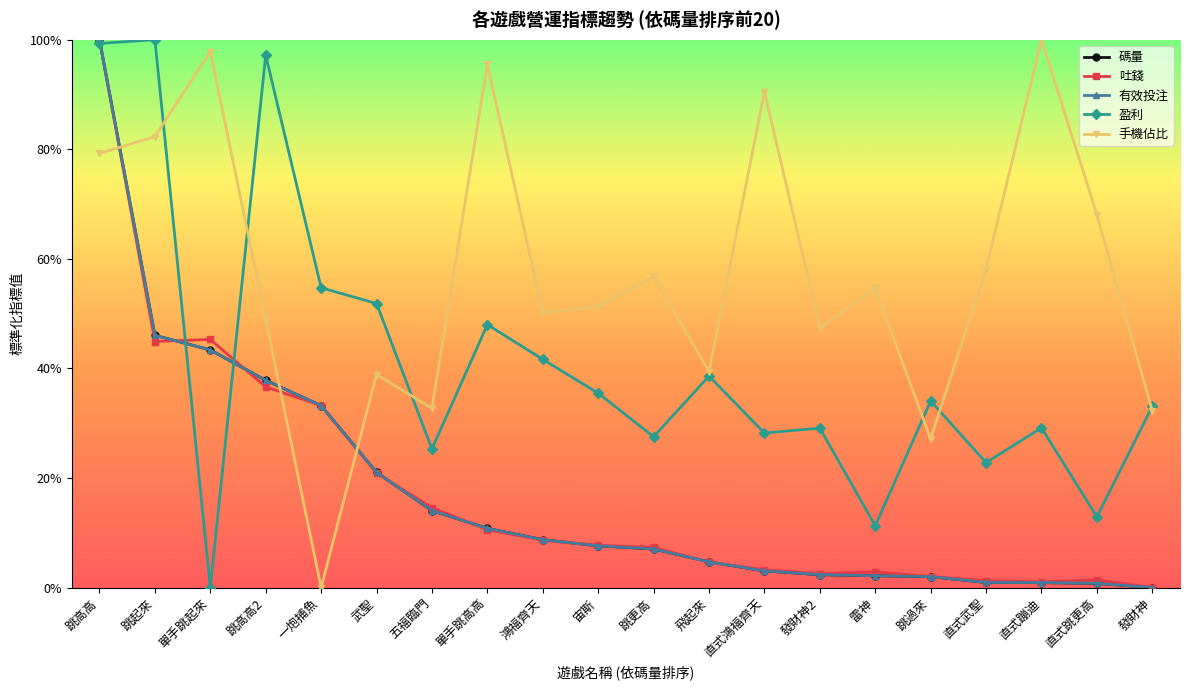

Is this an area chart (filled region under the line)?

No